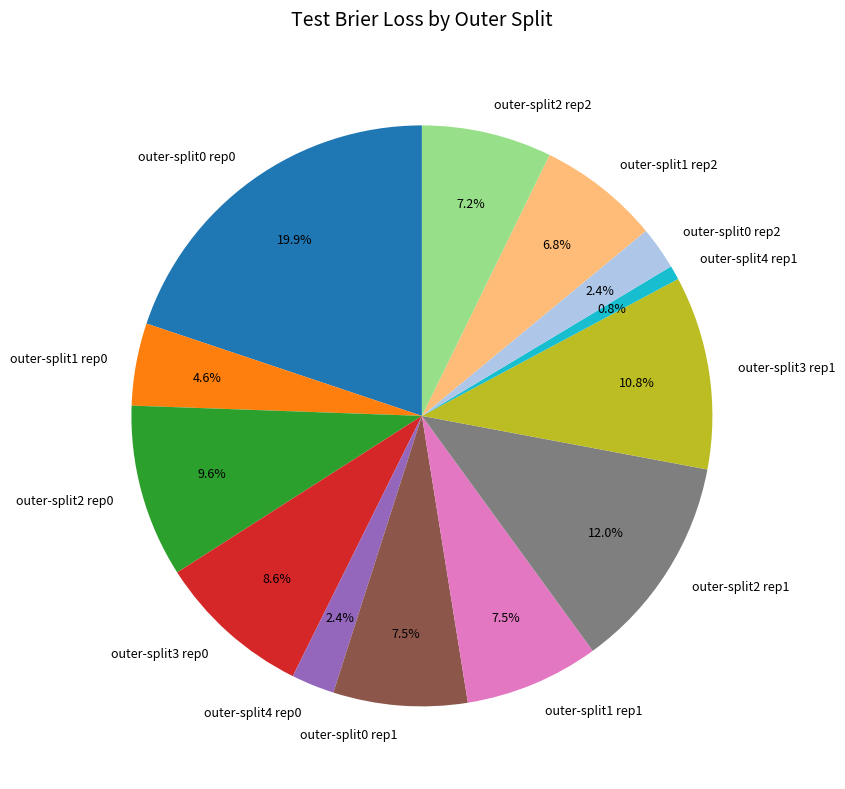

Does outer-split2 rep2 account for over 50% of the chart?

No